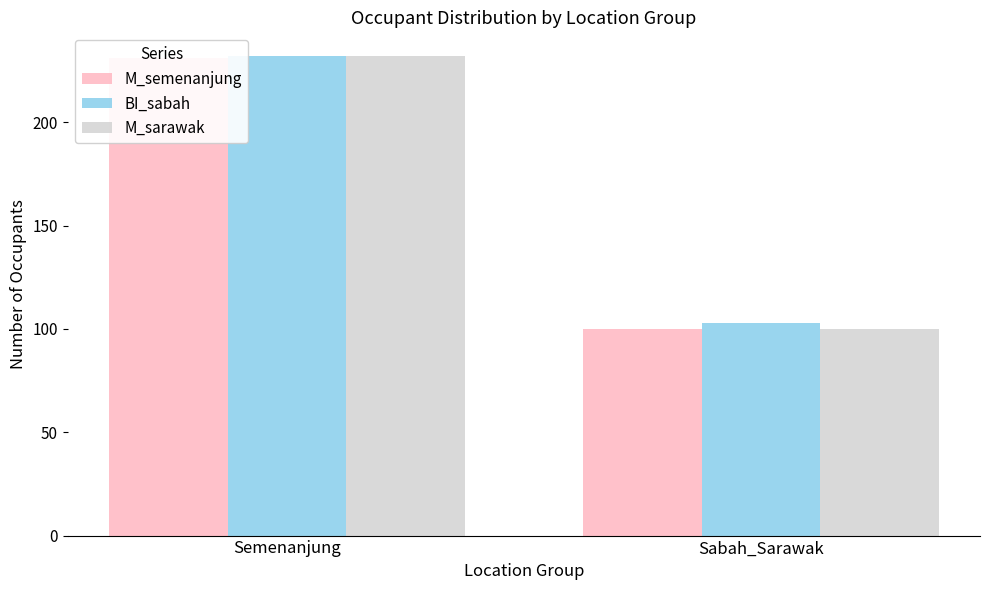

Does the chart contain any negative values?

No